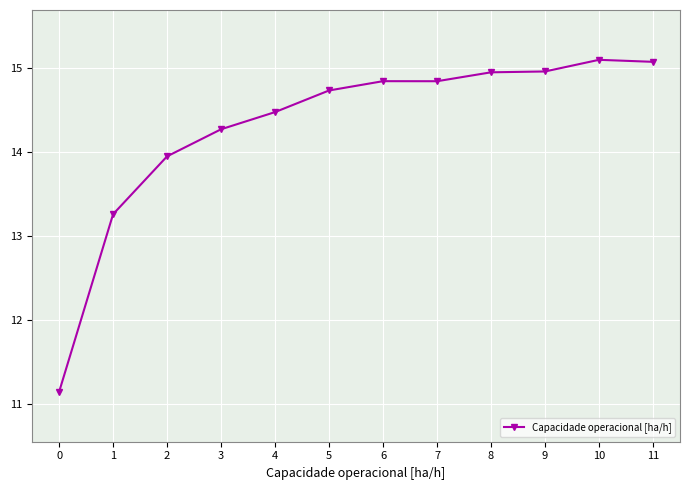

What is the sum of the values at 4 and 9?

29.4